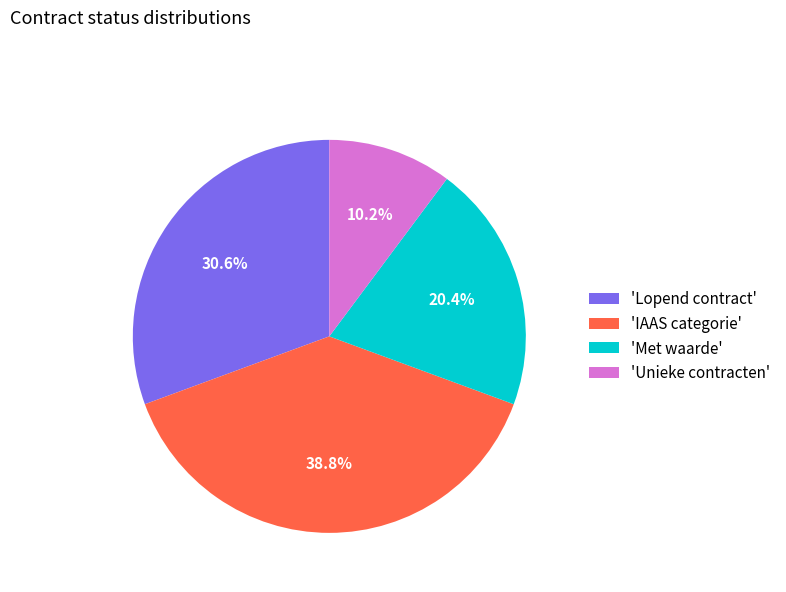

Count the number of slices in the pie.

4